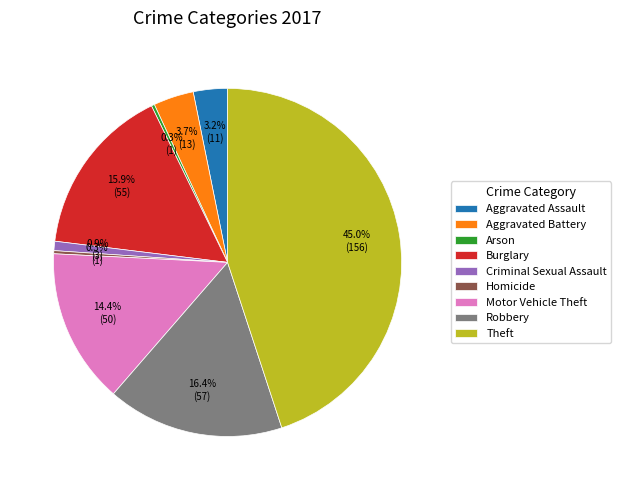

Combined, do Criminal Sexual Assault and Motor Vehicle Theft account for over 50%?

No